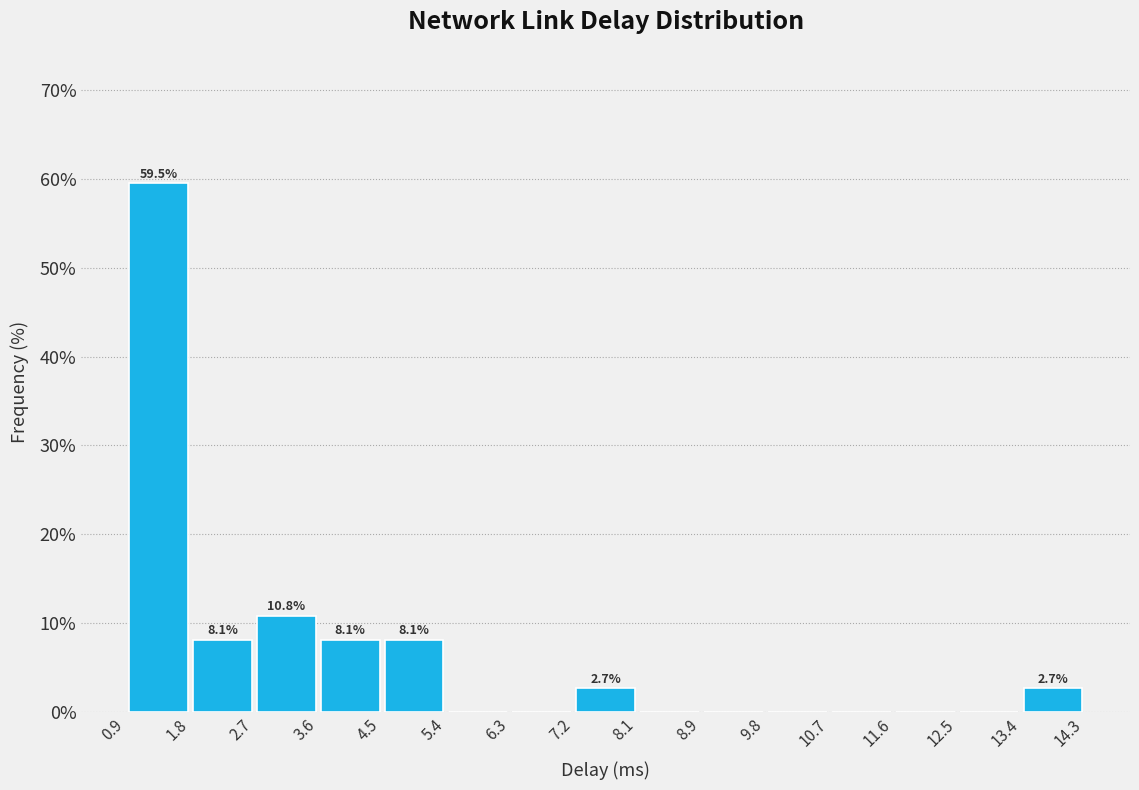

Over which range of the x-axis is the bar tallest?

0.9 to 1.8